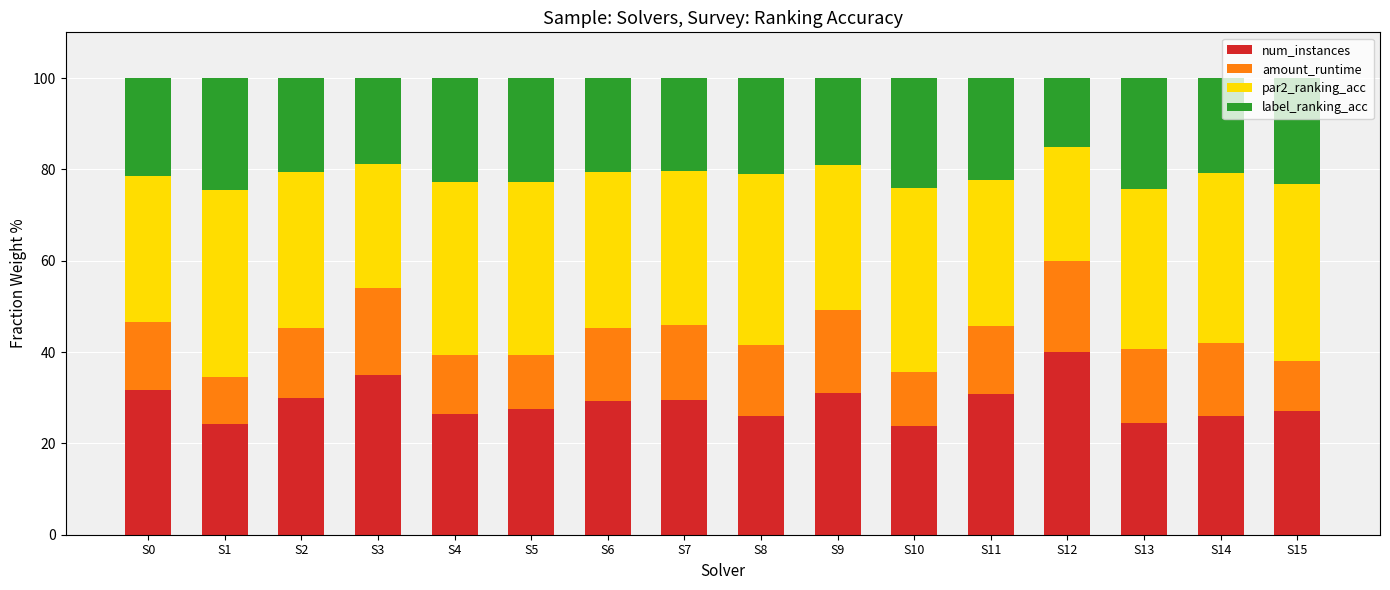

What is the sum of the num_instances values at S12 and S14?

65.9